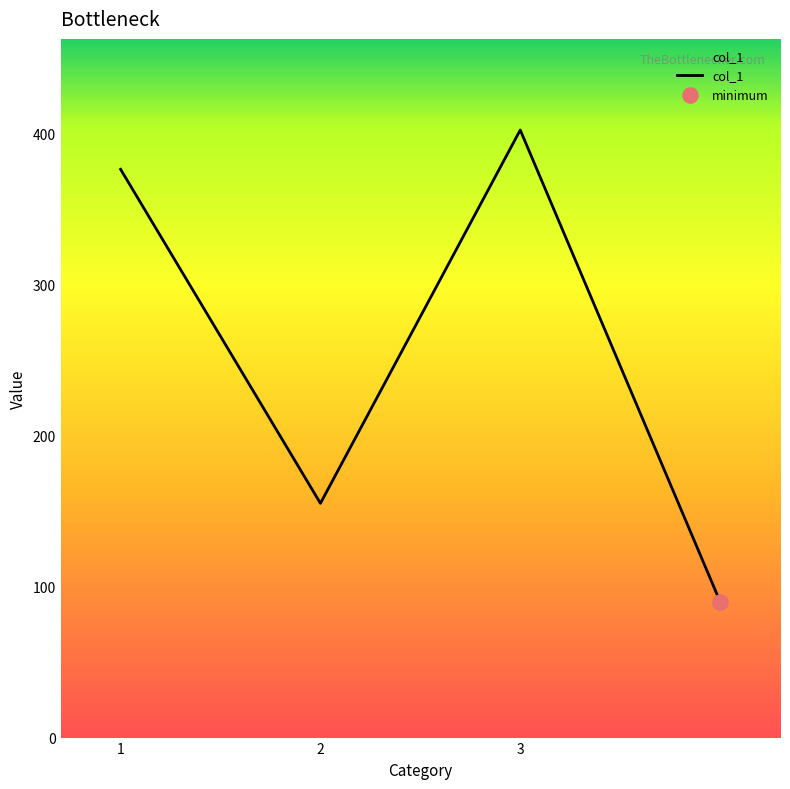

What is the difference between the second highest and minimum values?

286